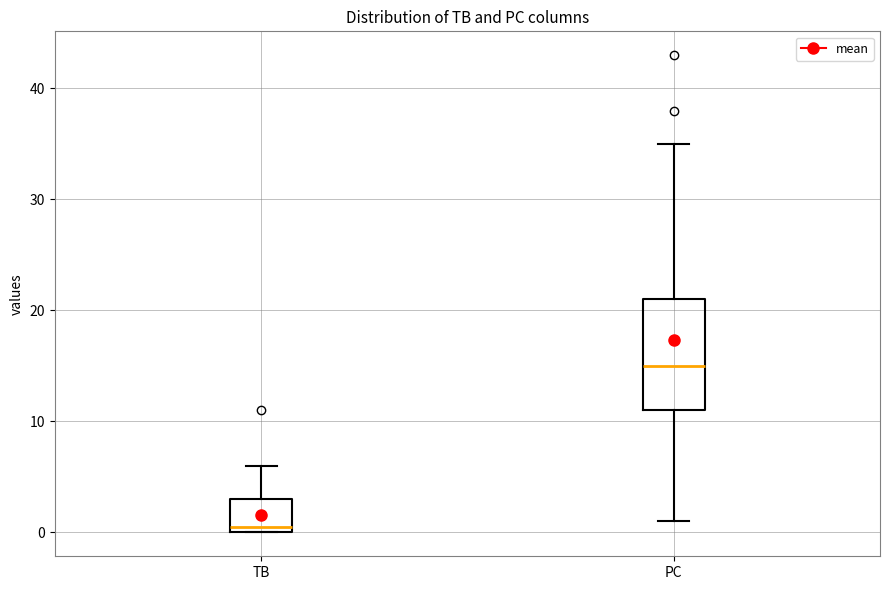

Where does the median line of the box for PC sit on the y-axis? The values are not printed on the chart, so give them approximately, as read against the axis.

15